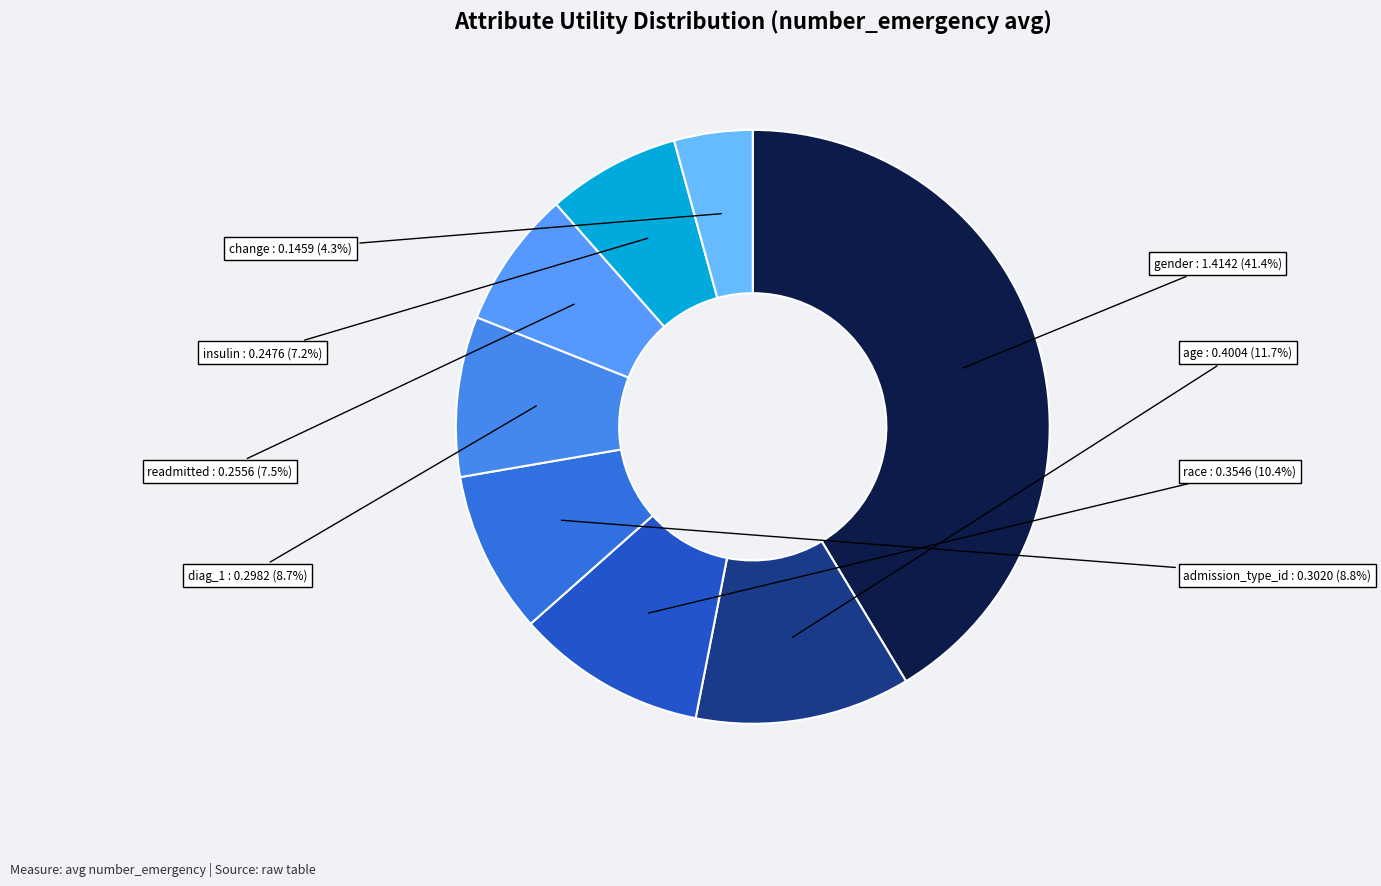

True or false: gender accounts for 41% of the total.

True